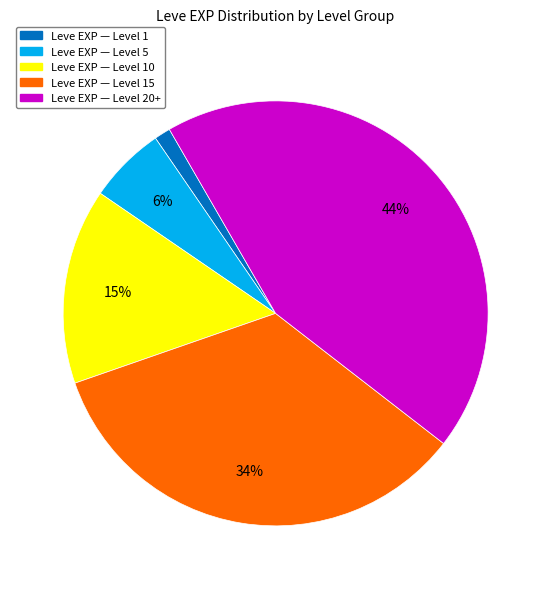

To the nearest percent, what is the difference between the largest and smallest slice percentages?

43%